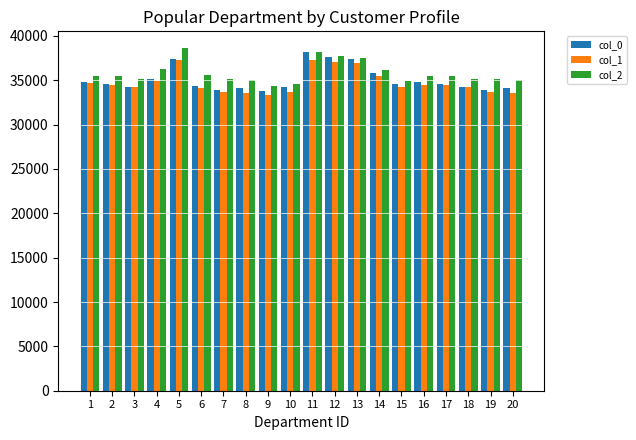

The col_2 series shows 21602 at 13. True or false?

False